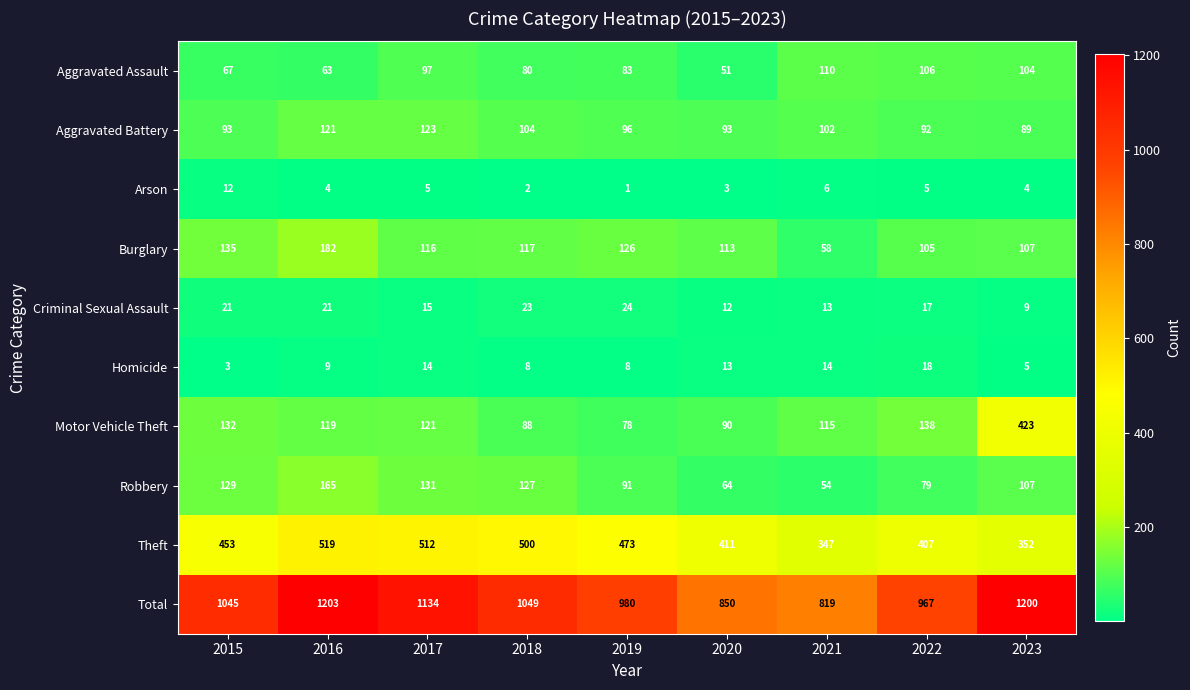

What is the spread (max minus min) of values at 2015?

1042